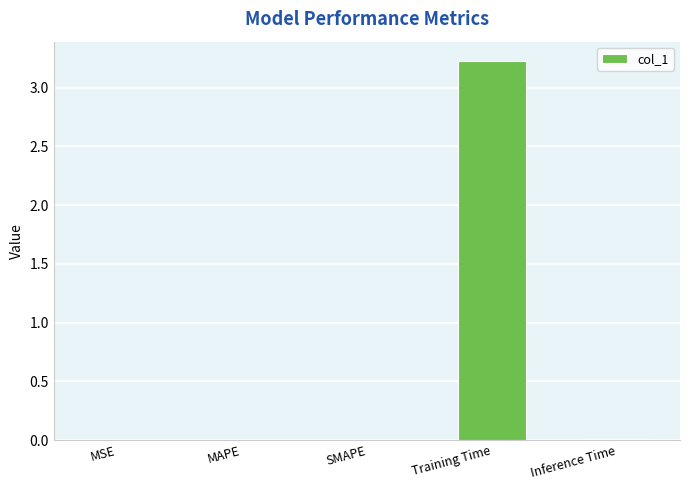

True or false: the data shows 3.2 at Training Time.

True